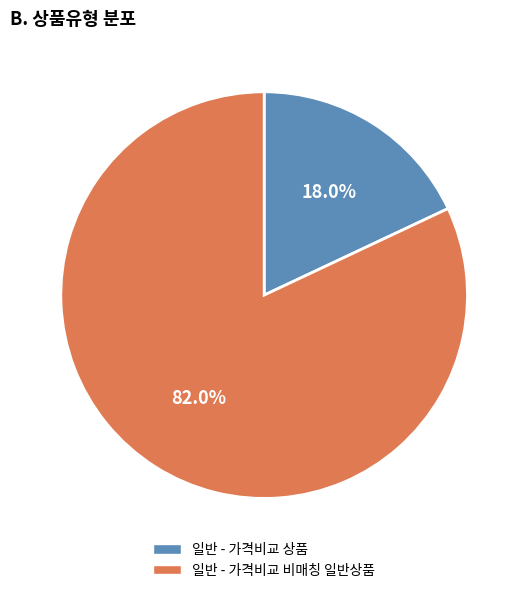

What percentage is the 일반 - 가격비교 상품 slice, to the nearest percent?

18%